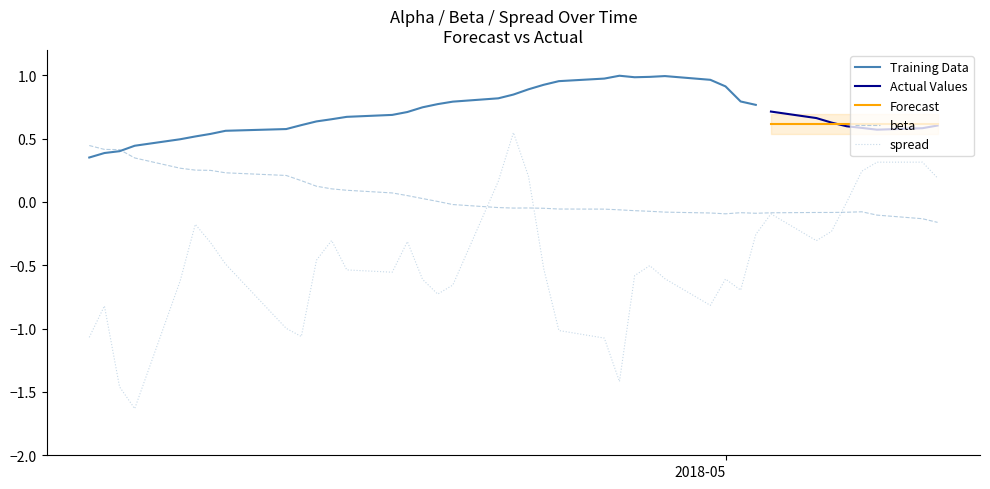

What is the lowest value of the spread series?

-1.6